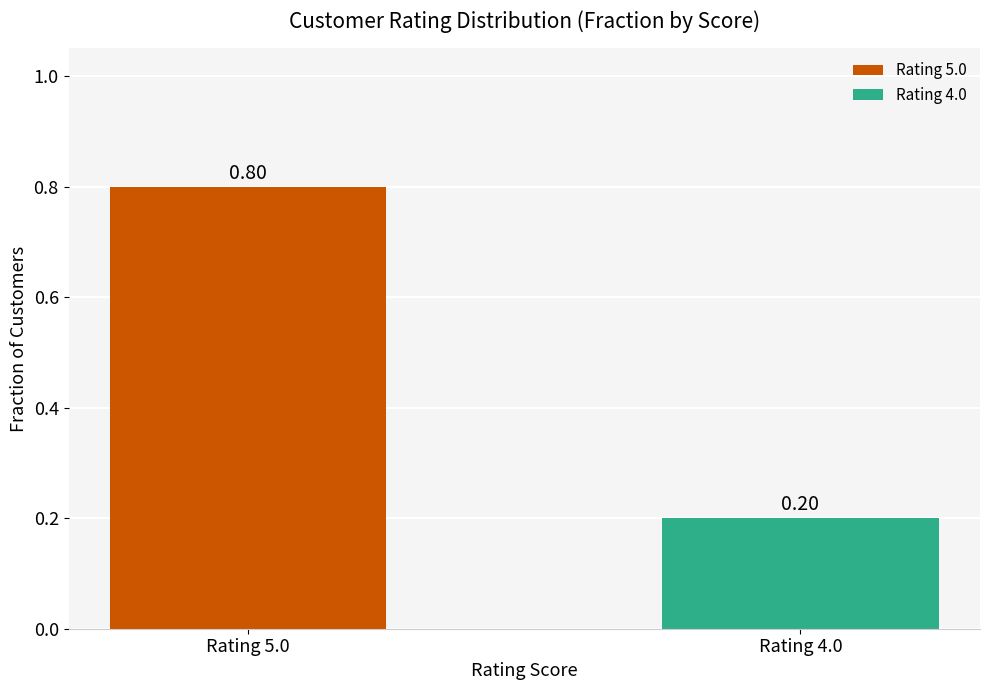

What is the smallest value displayed?

0.2